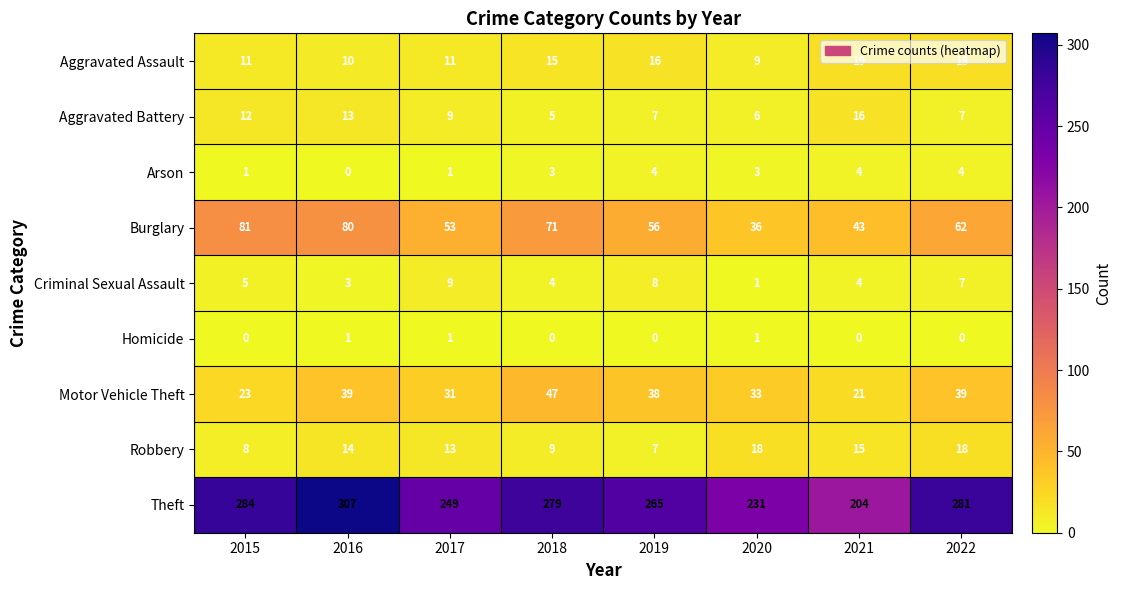

What is the highest value of the Aggravated Battery series?

16